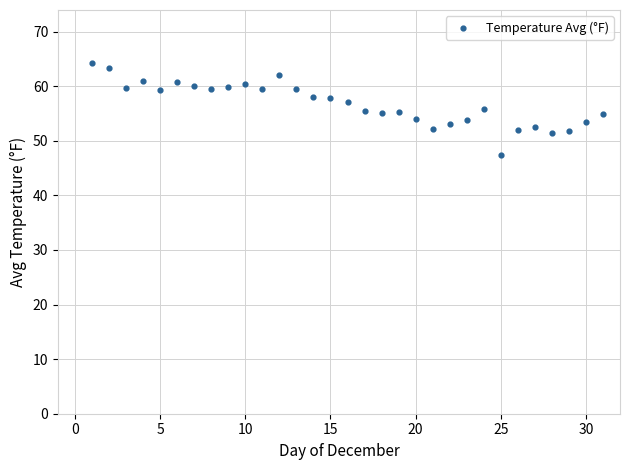

What is the range of X values (max minus min)?

30.0